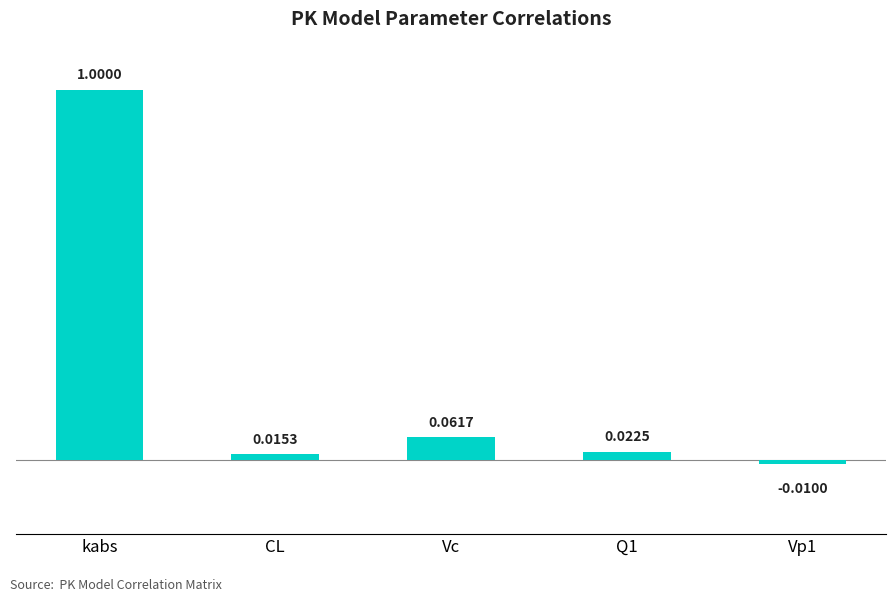

What is the average value?

0.2